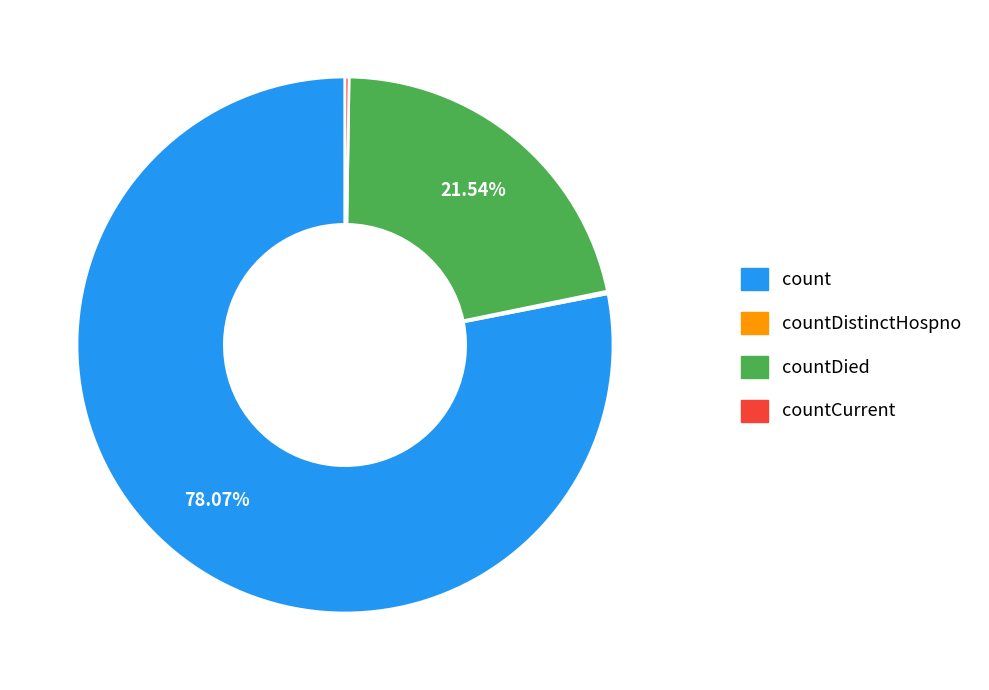

Does any single category account for the majority?

Yes